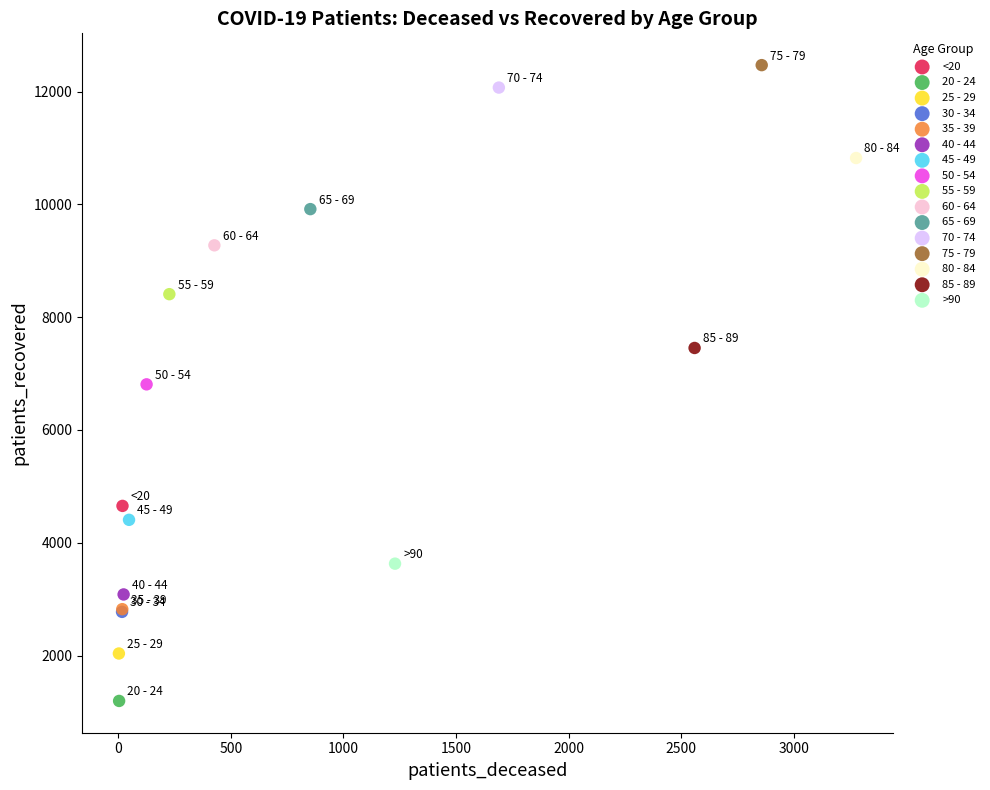

Which series contains the highest Y value?

75 - 79